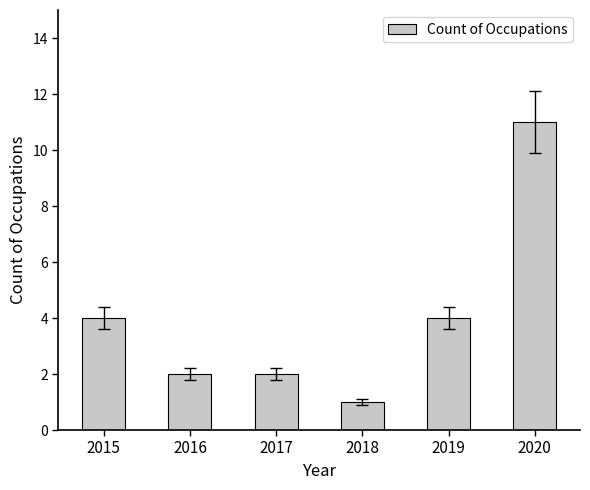

How many distinct data groups are displayed?

1